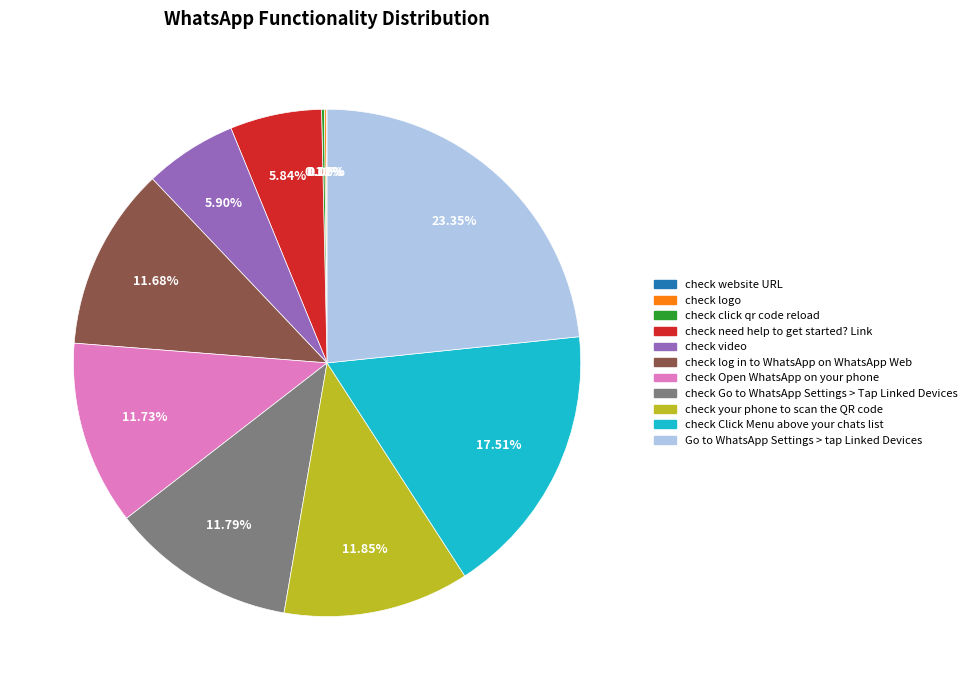

Combined, do check need help to get started? Link and check Go to WhatsApp Settings > Tap Linked Devices account for over 50%?

No